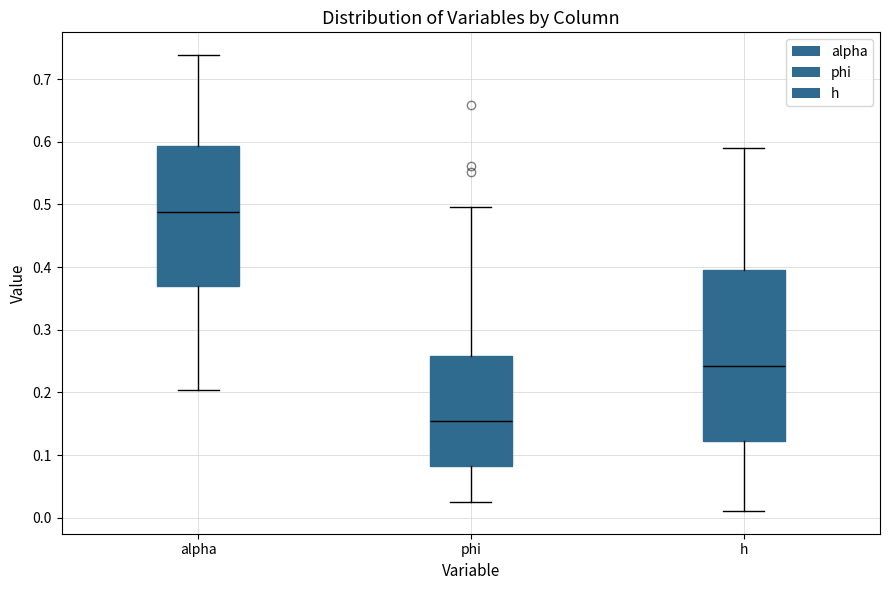

Which box has the lowest median line?

phi